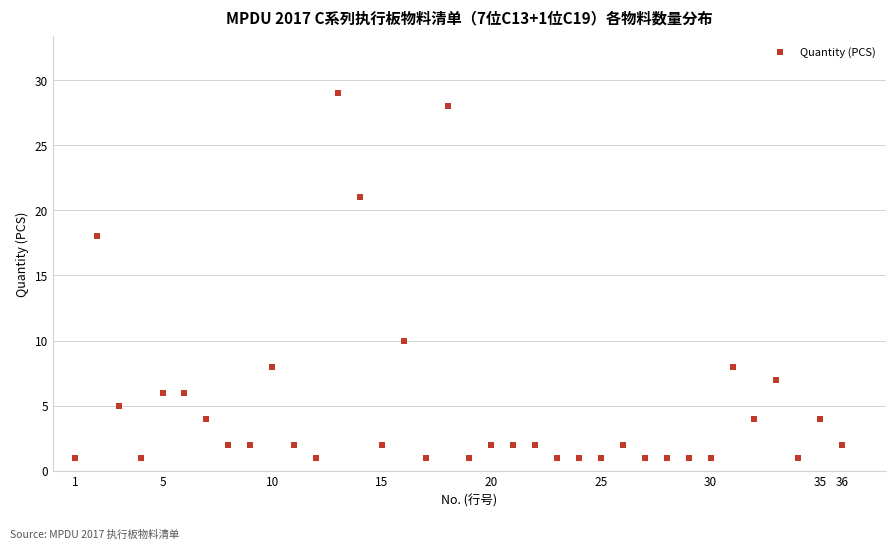

What is the range of Y values (max minus min)?

28